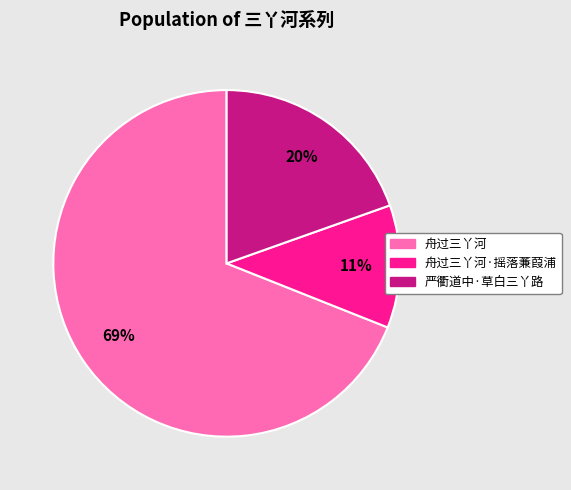

To the nearest percent, what is the average slice percentage?

33%